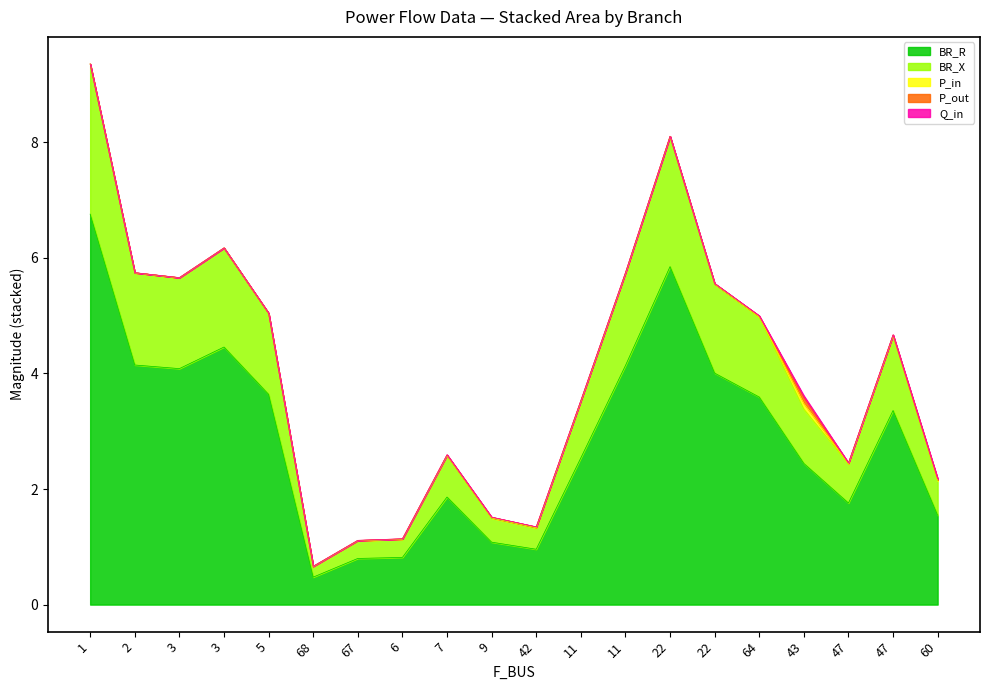

Does the chart display data point markers on the line(s)?

No